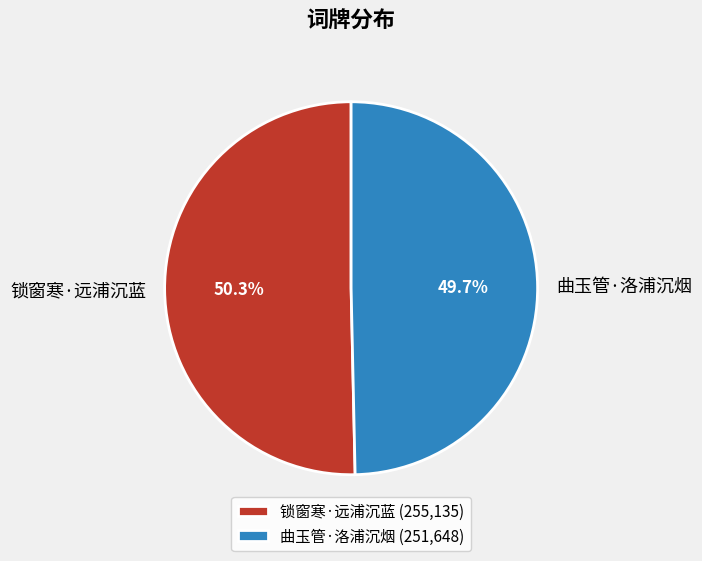

What percentage is the 锁窗寒·远浦沉蓝 slice, to the nearest percent?

50%